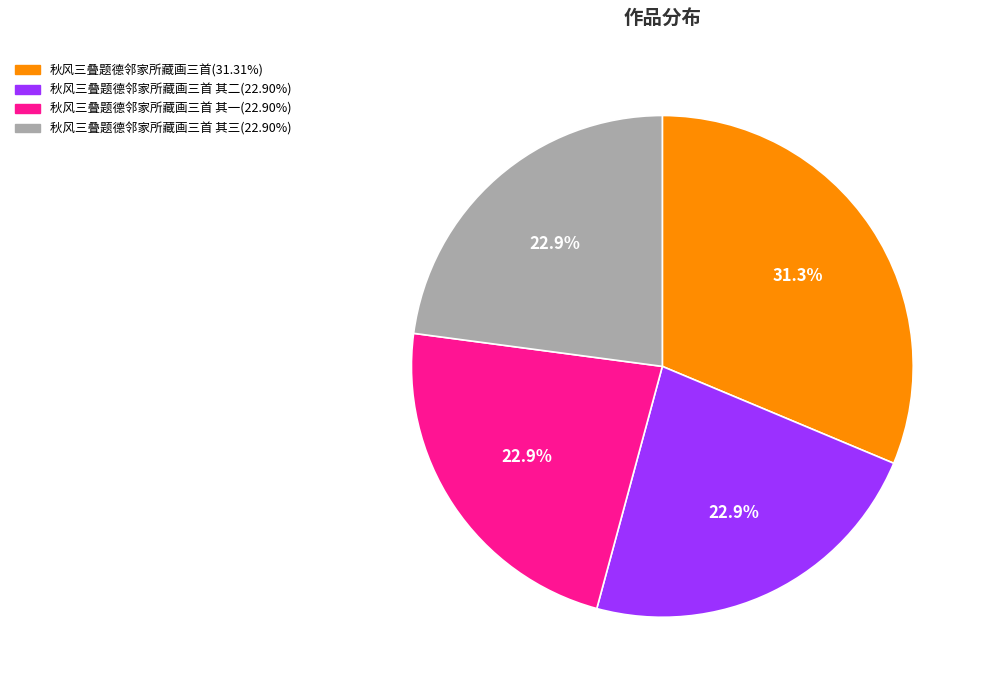

Does any single category account for the majority?

No